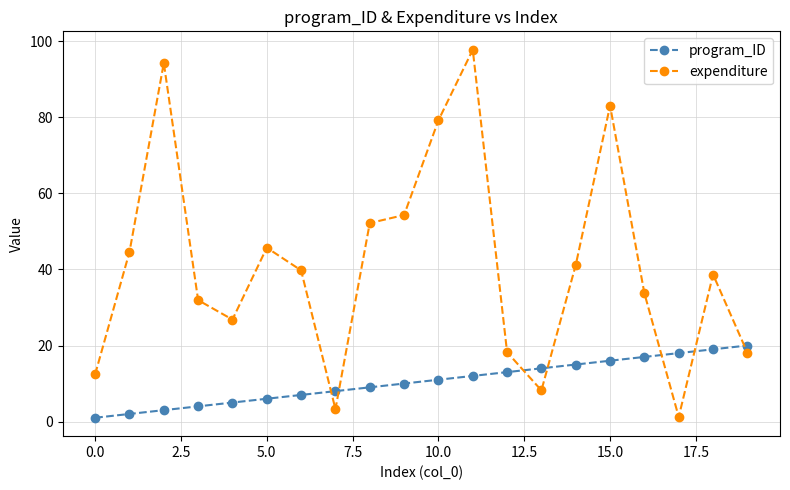

What are all the series names shown in the legend?

program_ID, expenditure